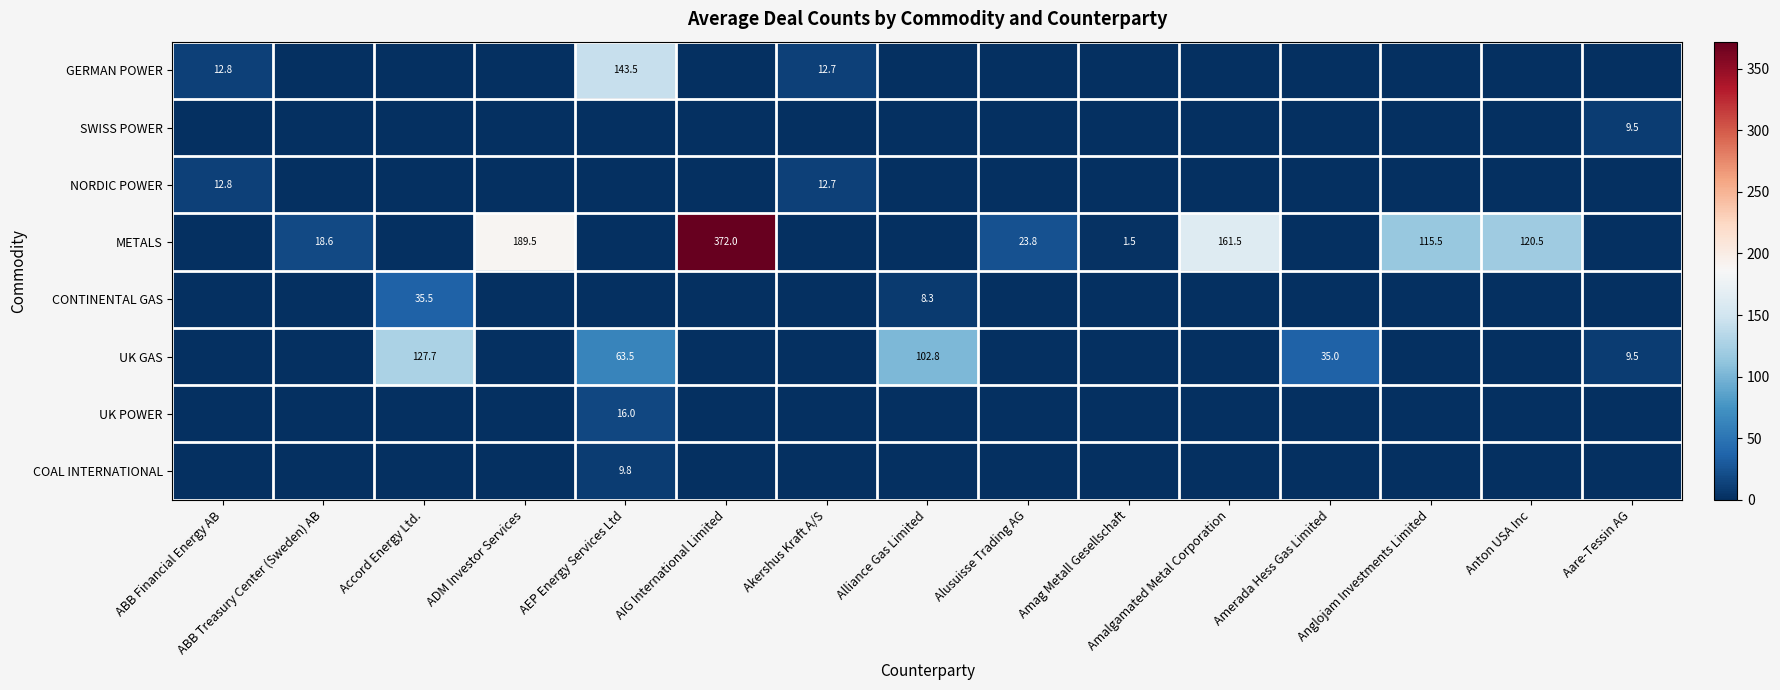

The UK GAS series shows 155.8 at Alliance Gas Limited. True or false?

False